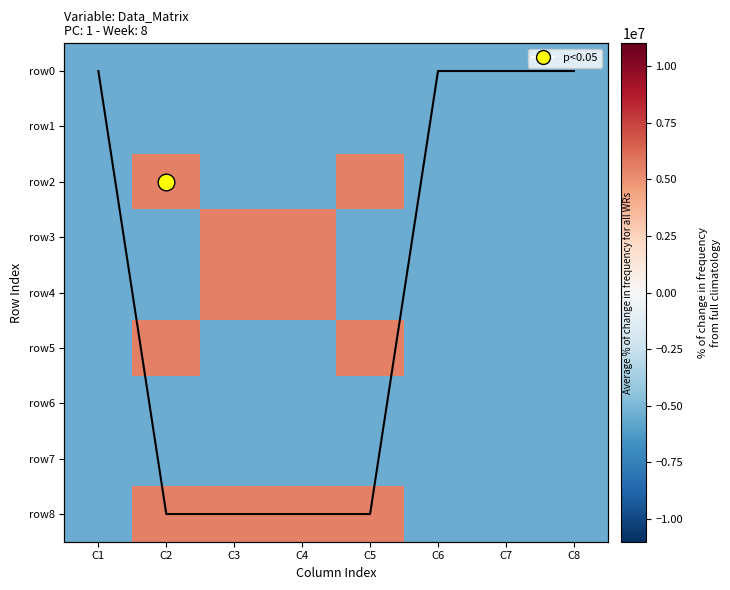

How many distinct data groups are displayed?

9